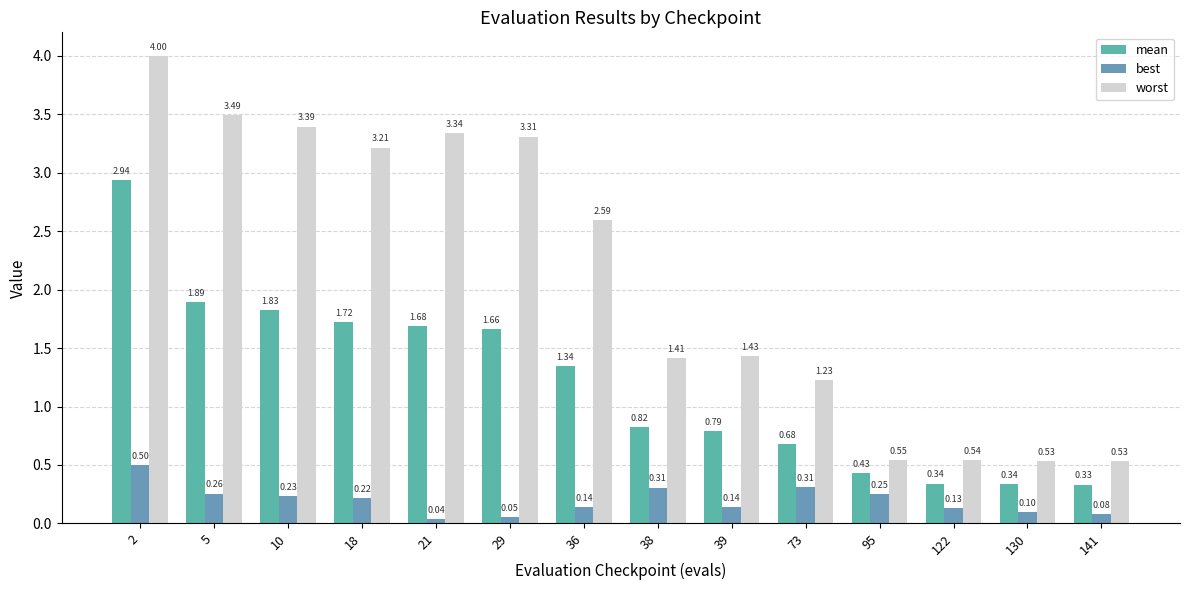

True or false: mean has a value of 2.0 at 36.

False